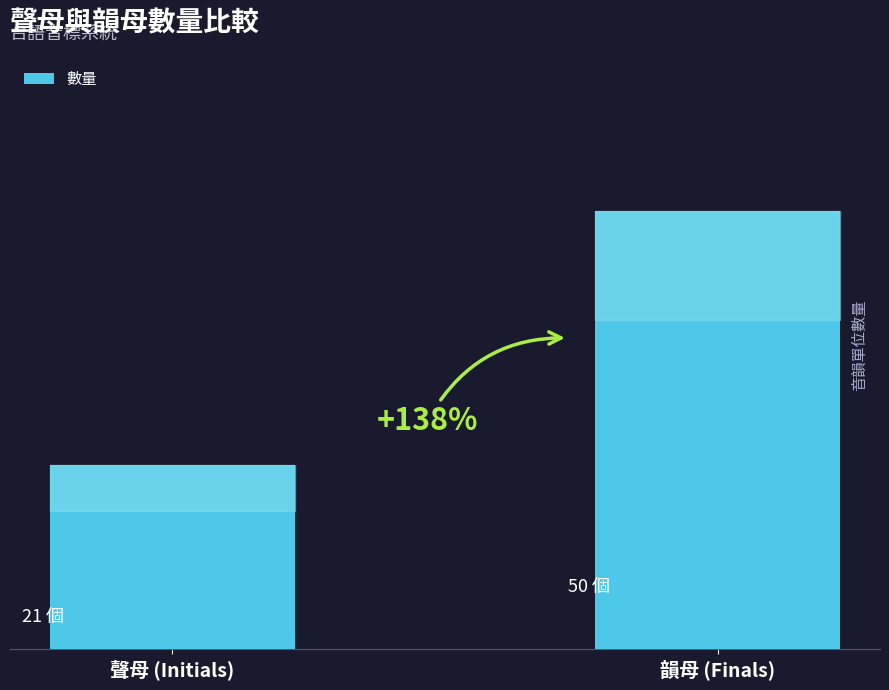

Does the chart contain any negative values?

No